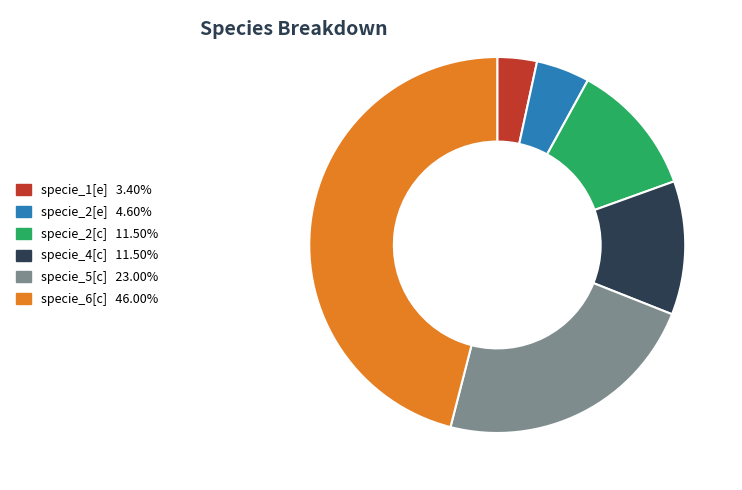

Is there a majority slice in this chart?

No